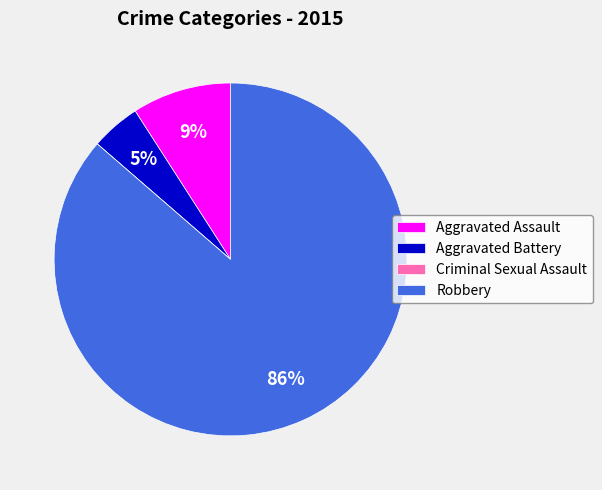

Which has a higher value, Aggravated Assault or Robbery?

Robbery